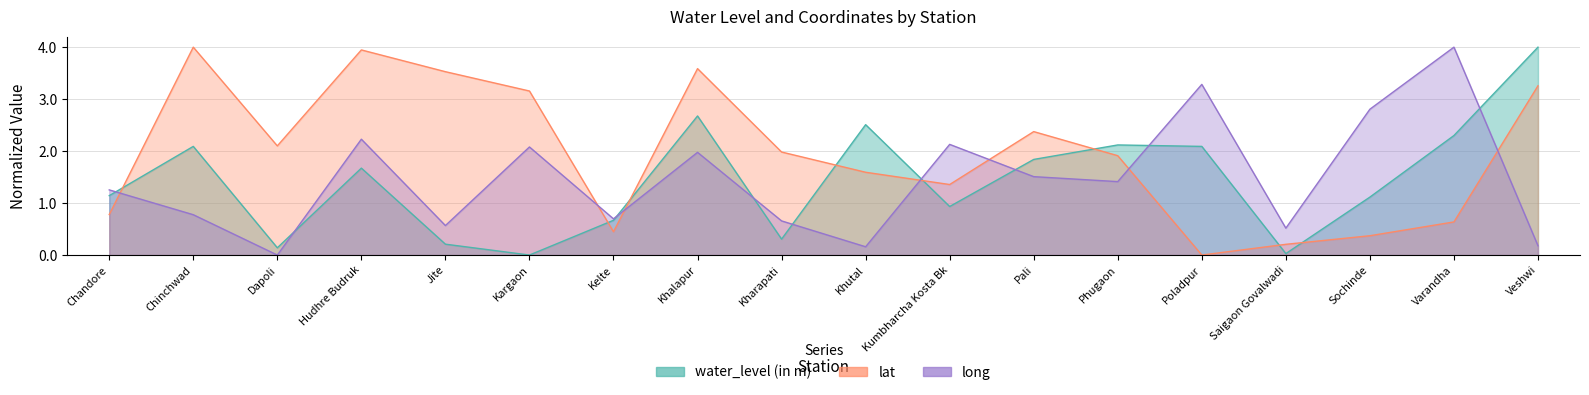

How many data points in water_level (in m) are less than 1?

7